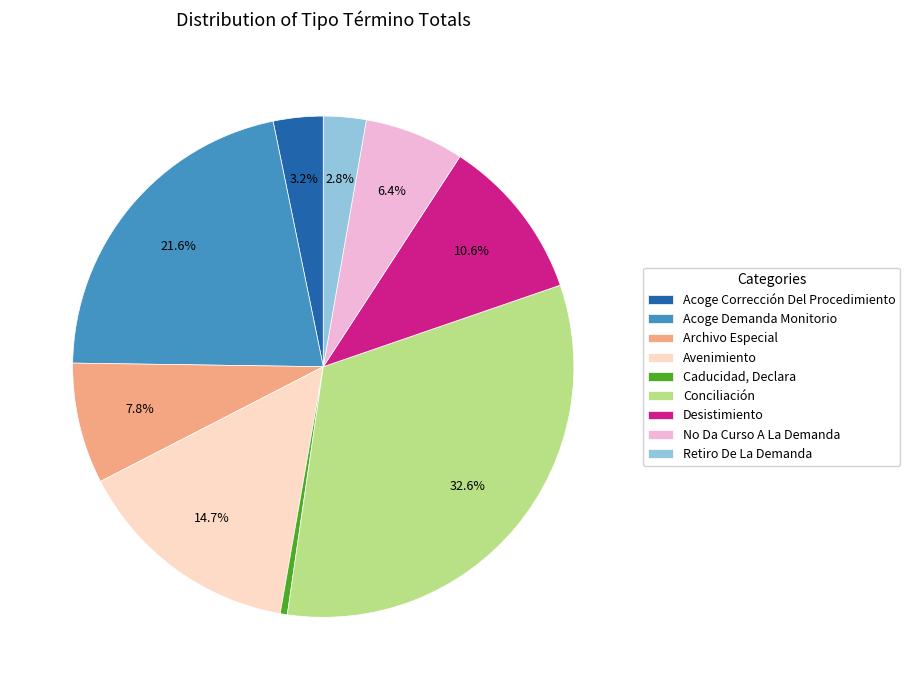

To the nearest percent, what percentage of the pie is Desistimiento?

11%